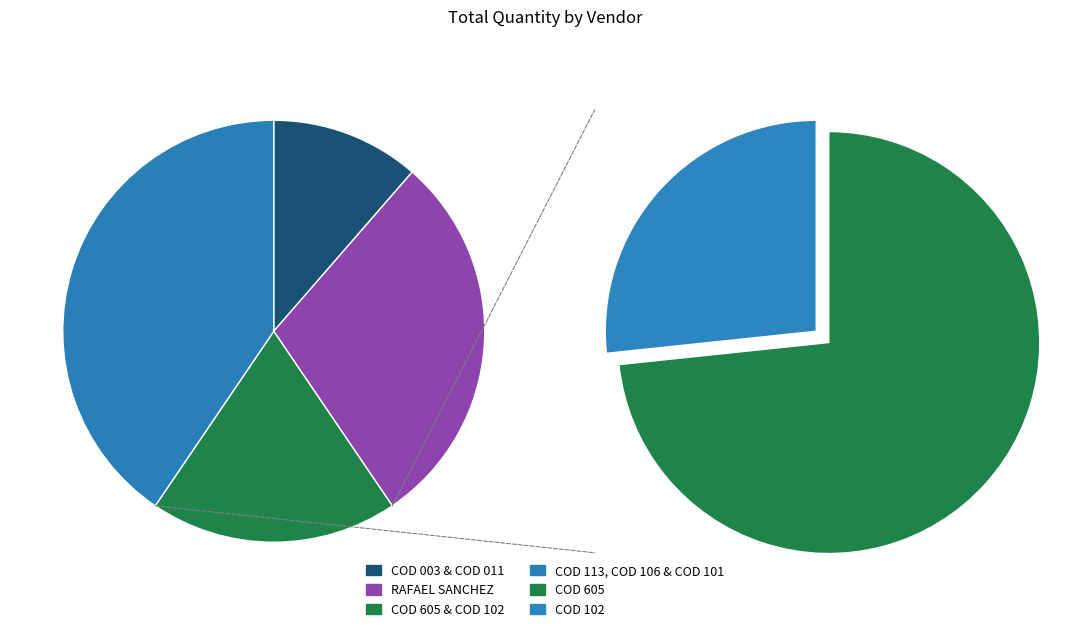

Is it true that COD 011 is 1% of the pie?

False